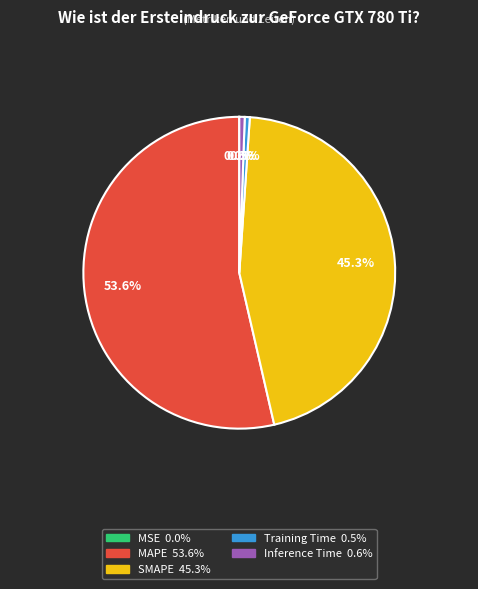

To the nearest percent, what is the difference between the Training Time and MAPE slice percentages?

53%